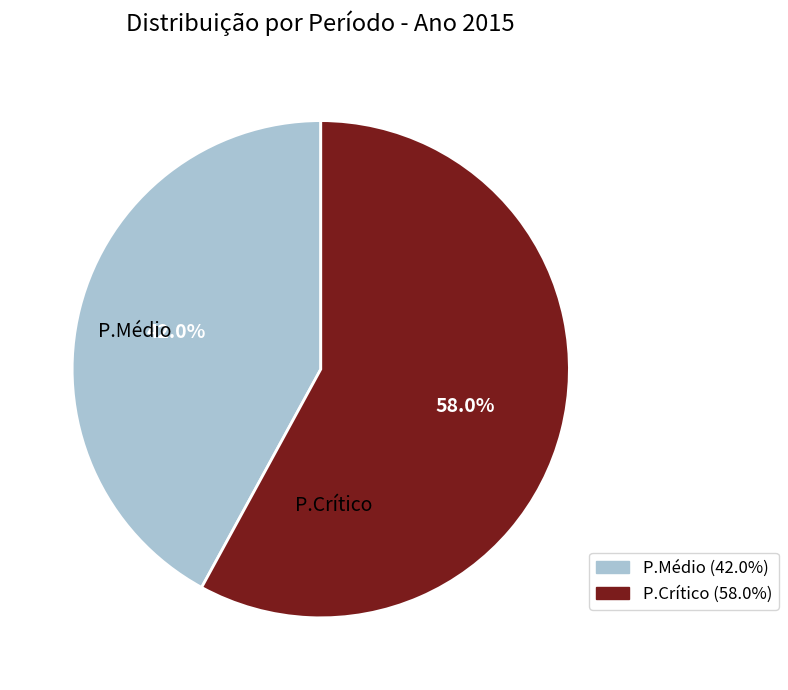

What is the smallest slice in the pie chart?

P.Médio